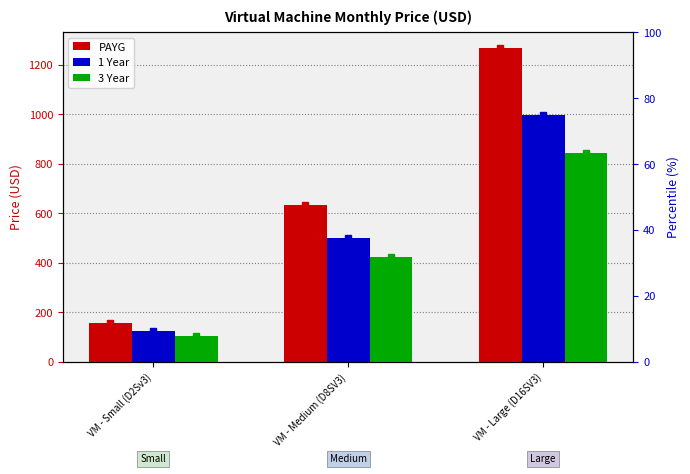

Which category has the highest value across all series?

VM - Large (D16SV3)